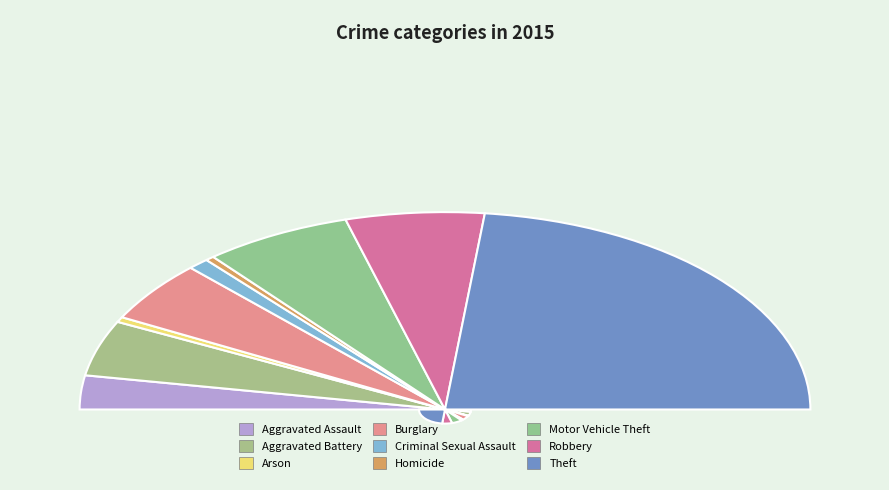

Is the sum of Aggravated Assault and Robbery greater than half?

No